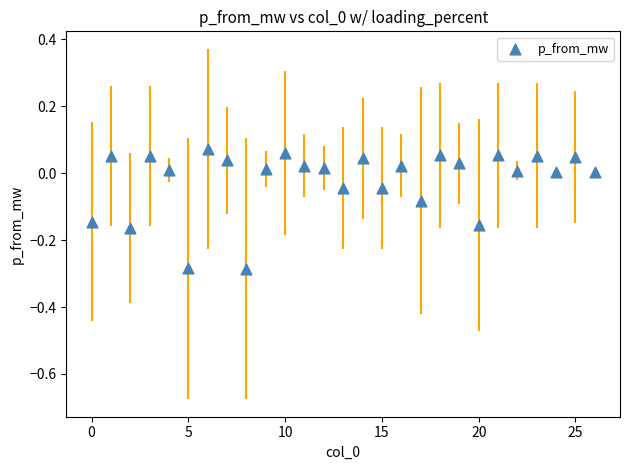

What is the range of Y values (max minus min)?

0.4